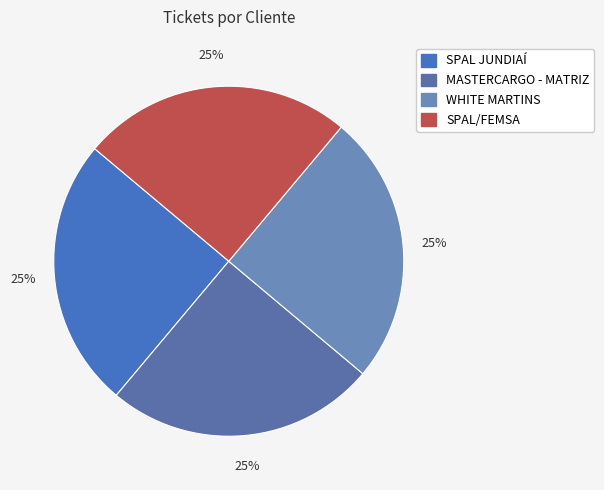

To the nearest percent, what percentage of the pie is SPAL JUNDIAÍ?

25%